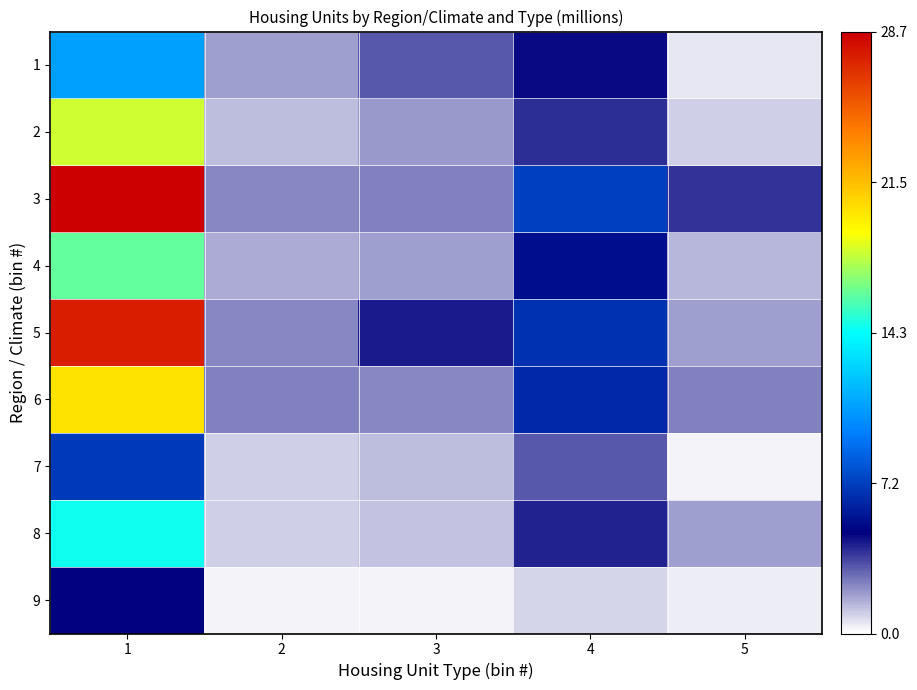

Reading left to right, transcribe all the data shown in this chart.

1: 1=10.8	2=1.9	3=3.2	4=4.7	5=0.5
2: 1=18.2	2=1.3	3=2.0	4=4.0	5=1.0
3: 1=28.7	2=2.3	3=2.4	4=7.2	5=3.9
4: 1=16.2	2=1.6	3=1.9	4=5.3	5=1.4
5: 1=27.5	2=2.3	3=4.3	4=6.7	5=1.8
6: 1=20.1	2=2.4	3=2.3	4=6.3	5=2.4
7: 1=7.0	2=1.0	3=1.3	4=3.2	5=0.3
8: 1=14.6	2=1.0	3=1.2	4=4.2	5=1.8
9: 1=4.8	2=0.3	3=0.3	4=0.8	5=0.4